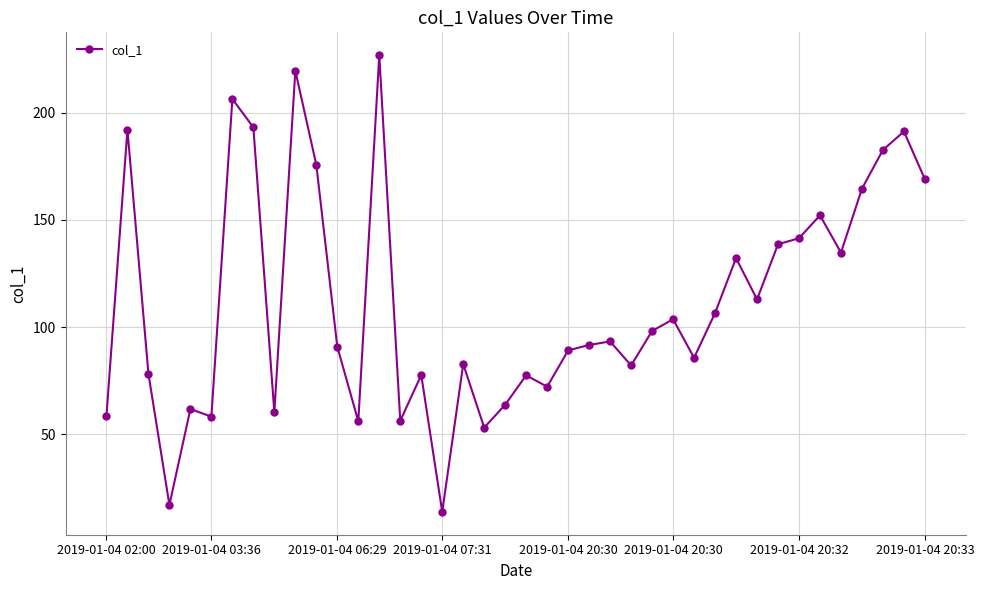

What is the difference between the maximum and second lowest values?

209.7